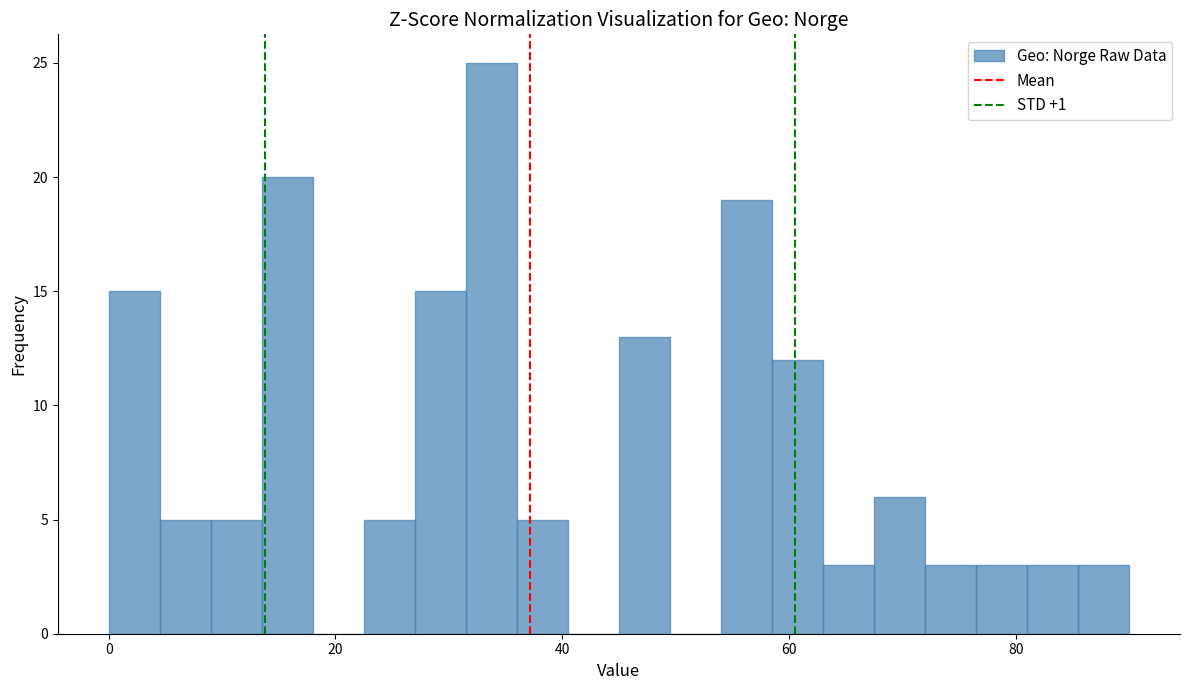

Read against the x-axis, roughly where is the centre of the tallest bar?

34